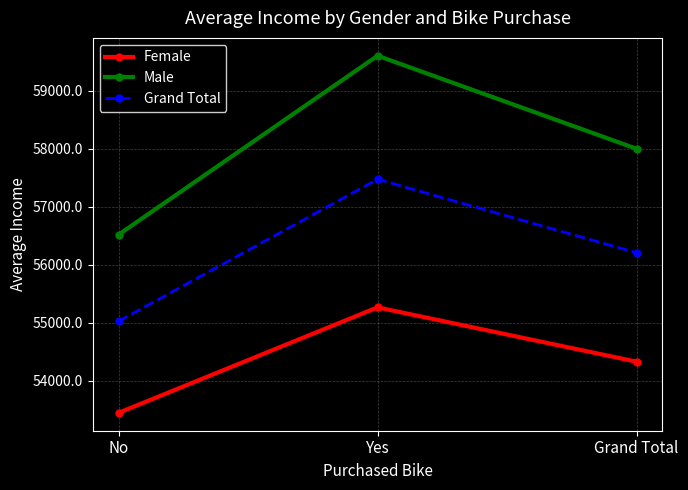

What is the value of the Female point at the 2nd from the left?

55267.5